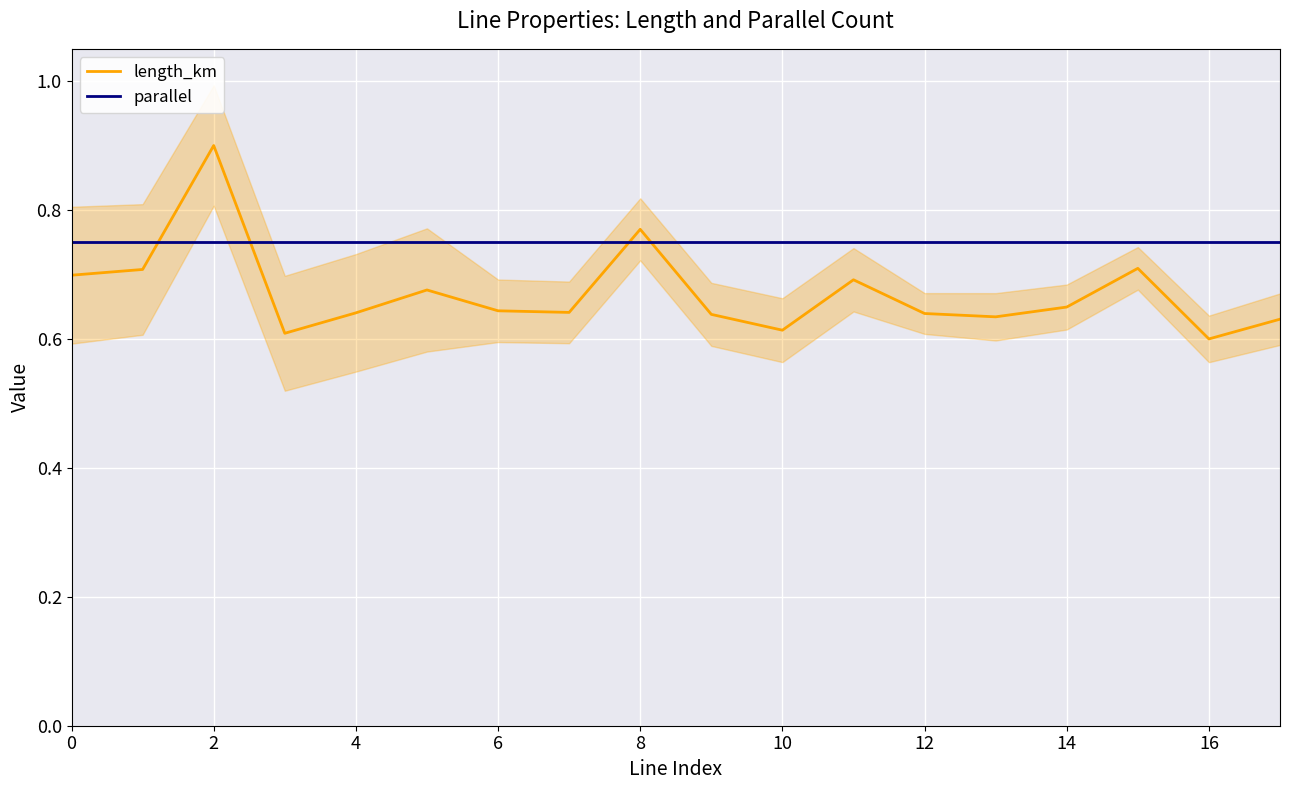

Read the length_km value at 17.

0.6